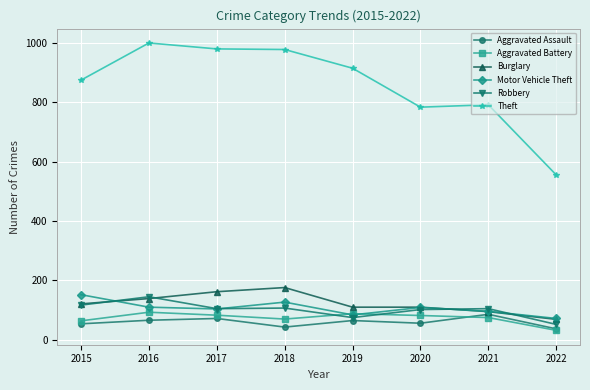

True or false: Burglary has more than 2 interior local peaks.

False